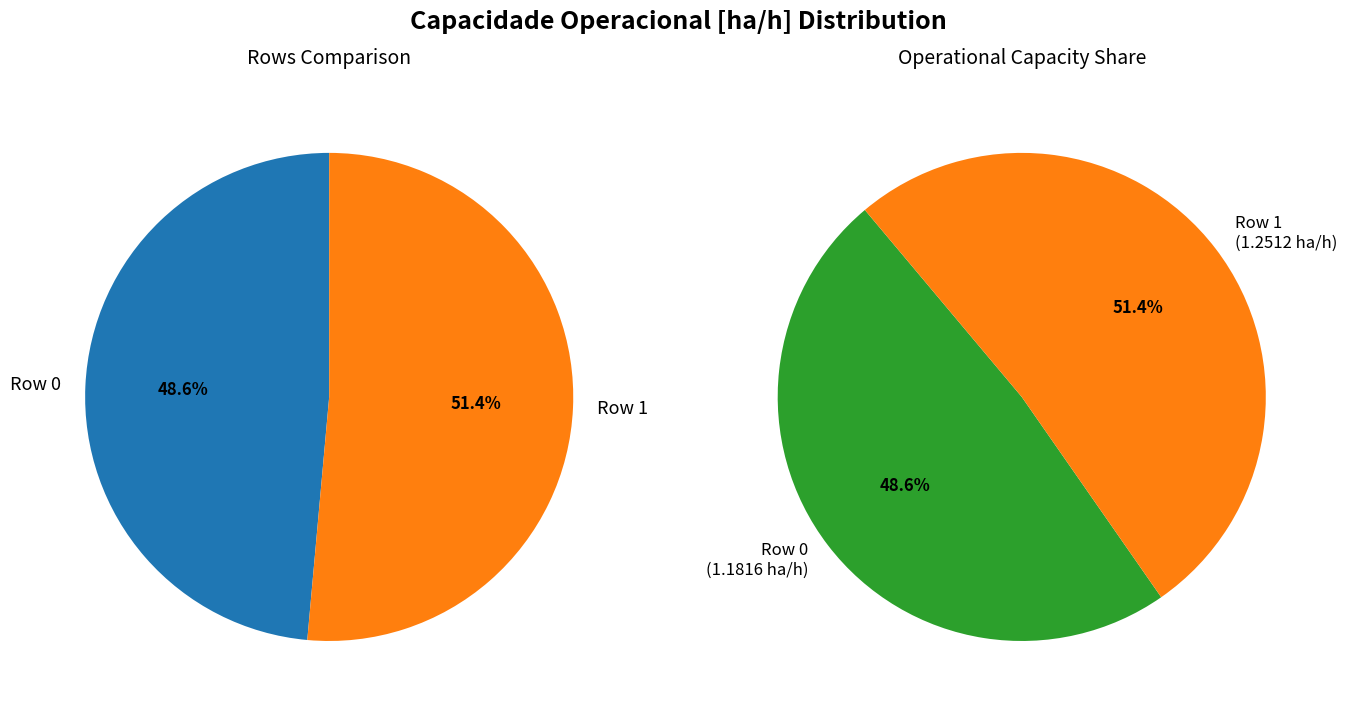

Rank the categories by value from lowest to highest.

0, 1